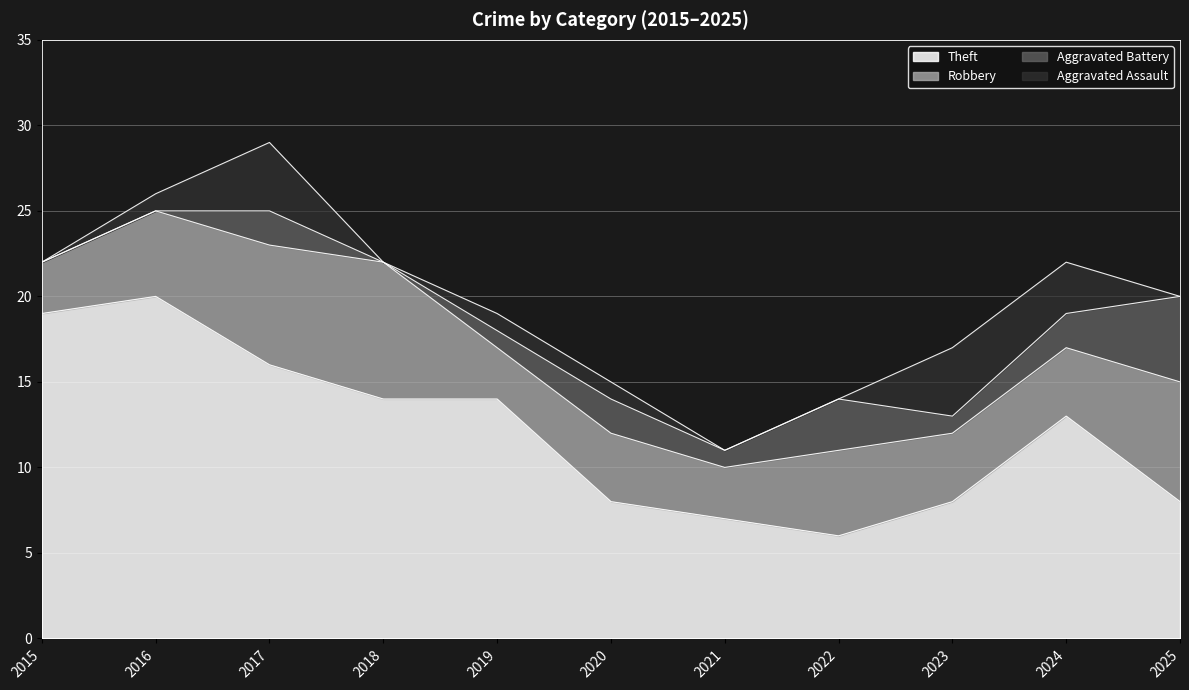

Which series has the largest range (max minus min)?

Theft